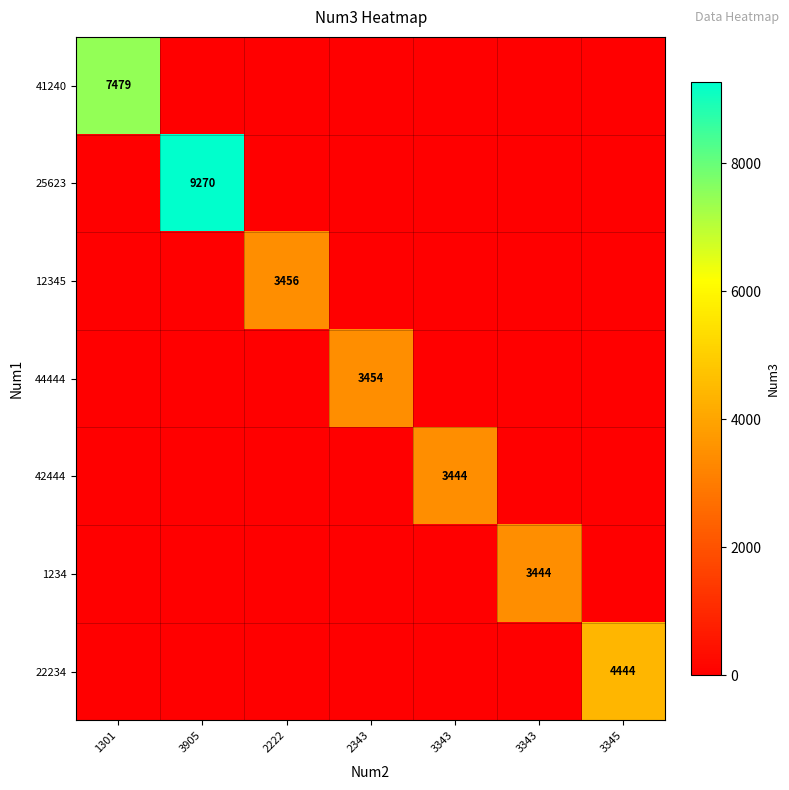

Which category has the highest value across all series?

3905